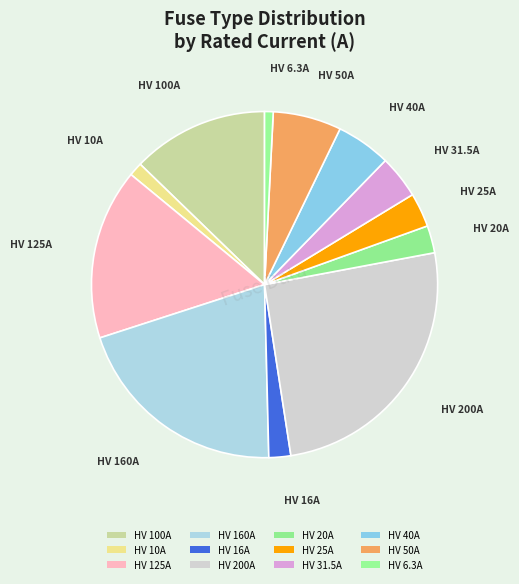

To the nearest percent, what portion does HV 125A represent?

16%